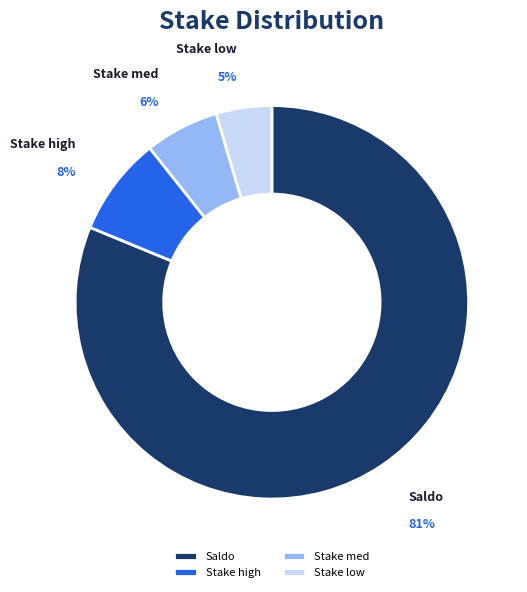

Which category has the biggest portion of the pie?

Saldo